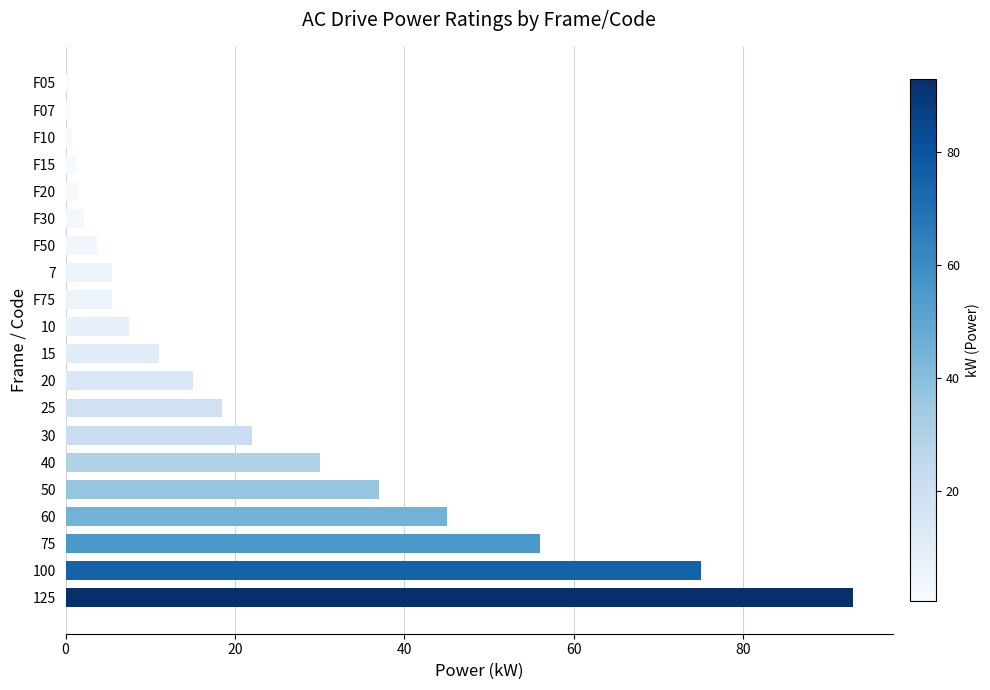

What is the change in value from 100 to 75?

-19.0